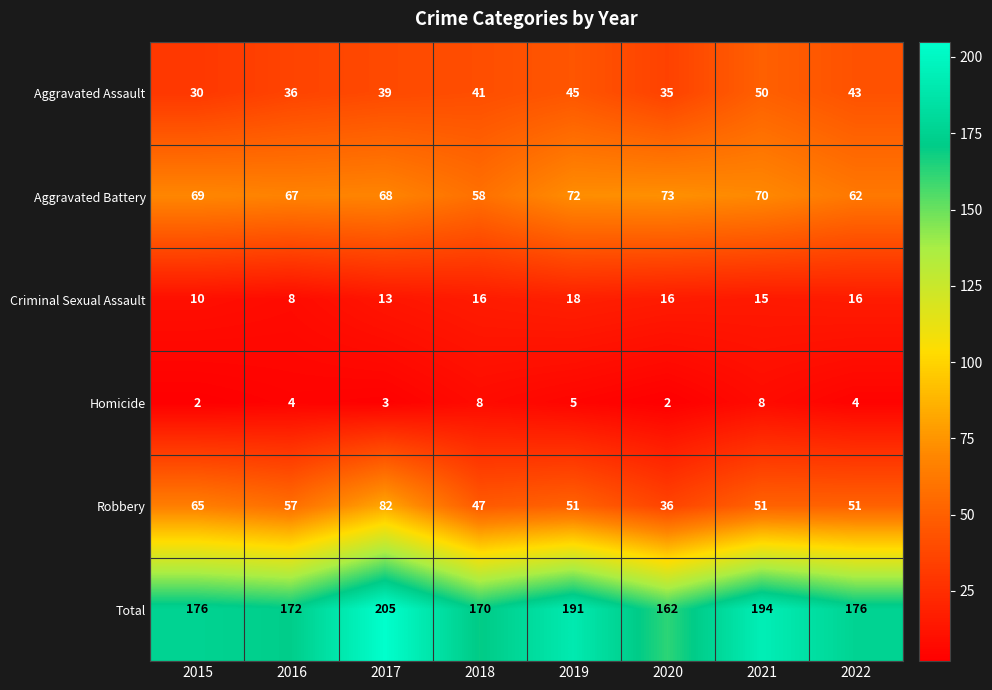

What is the total value across all series at 2016?

344